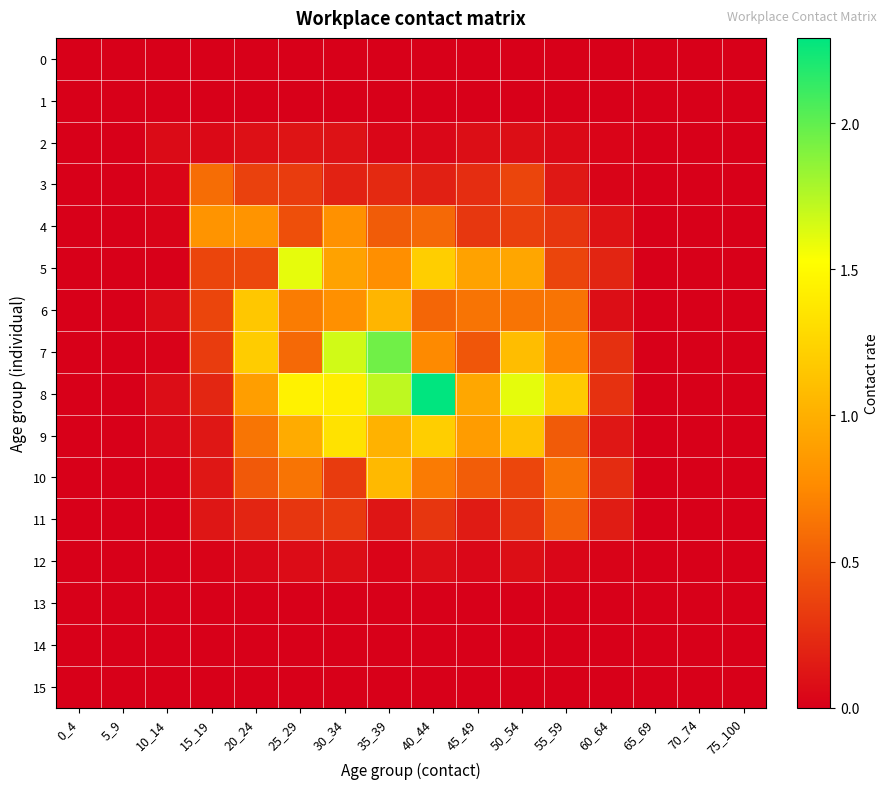

Which series has the largest total across all categories?

8